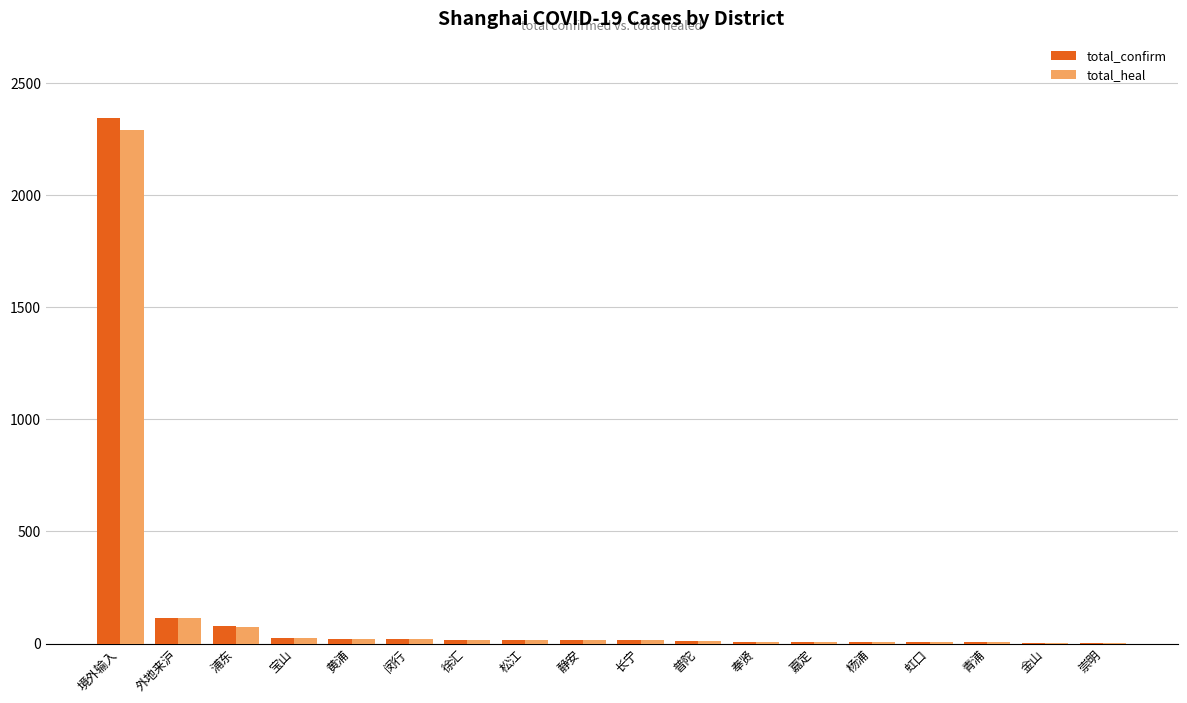

How many series are shown in this chart?

2